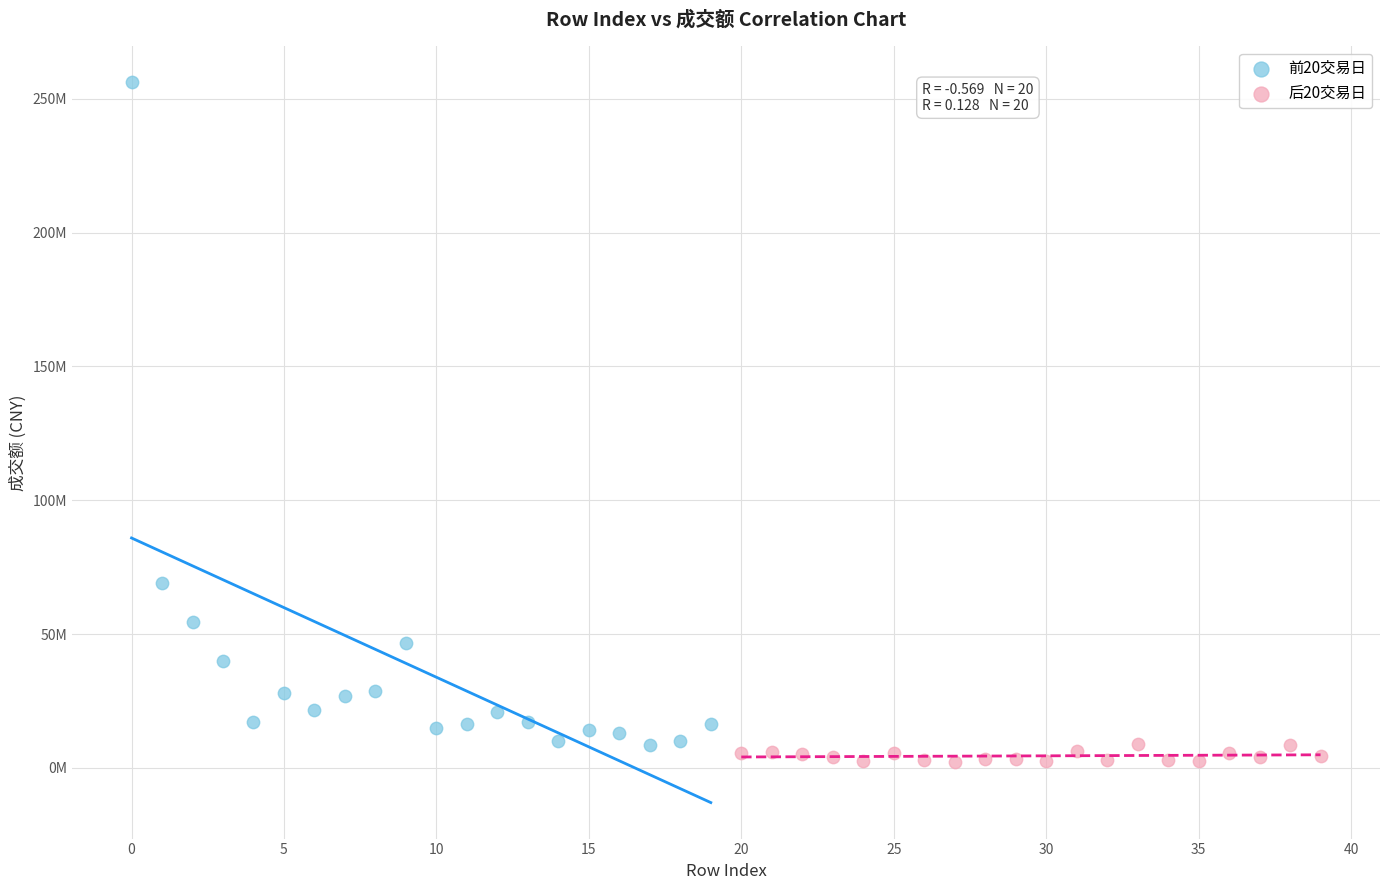

What are all the series names shown in the legend?

前20交易日, 后20交易日